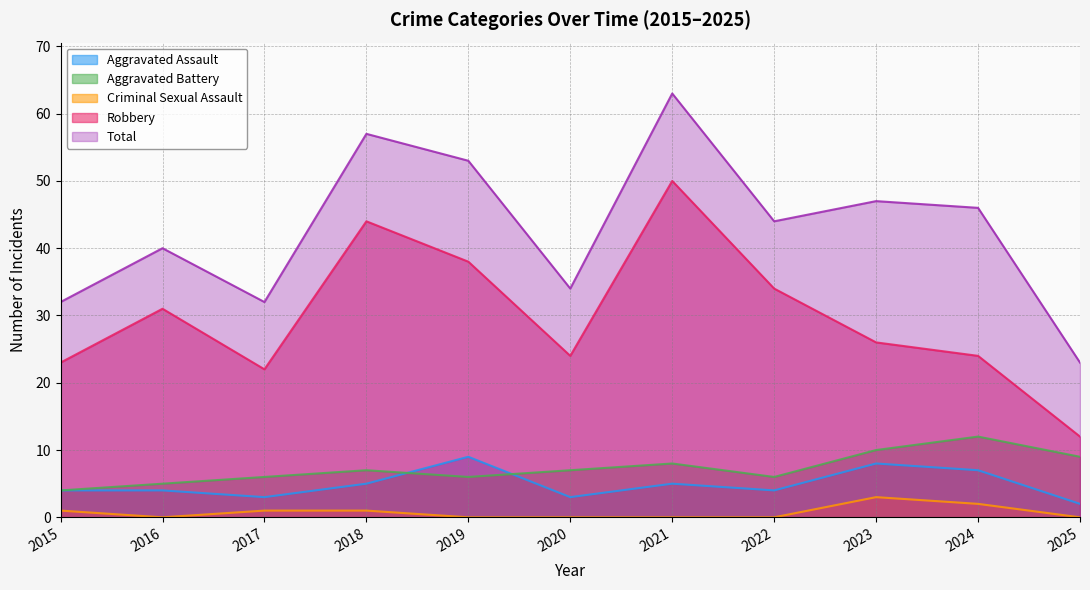

At which label does Total reach its peak?

2021